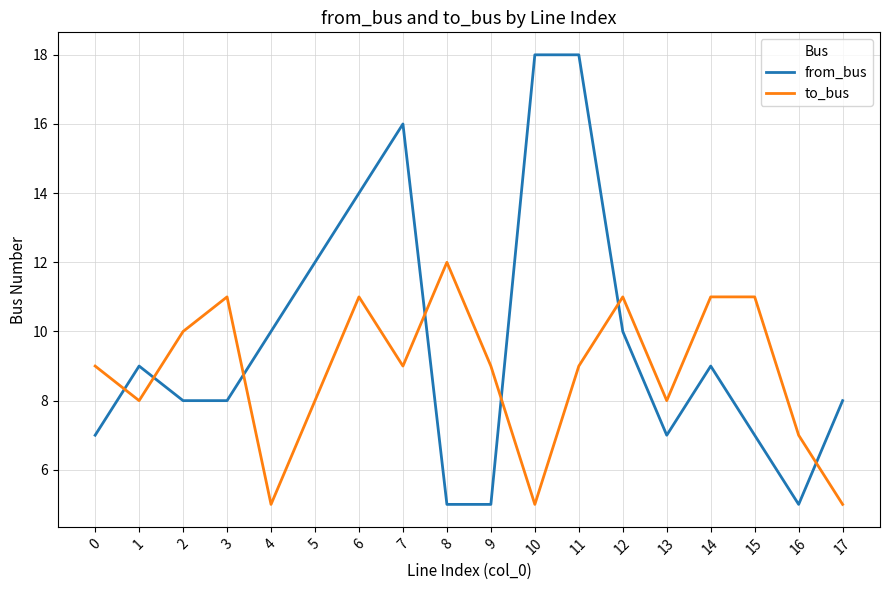

What is the approximate value of from_bus at 5, to the nearest 10?

10